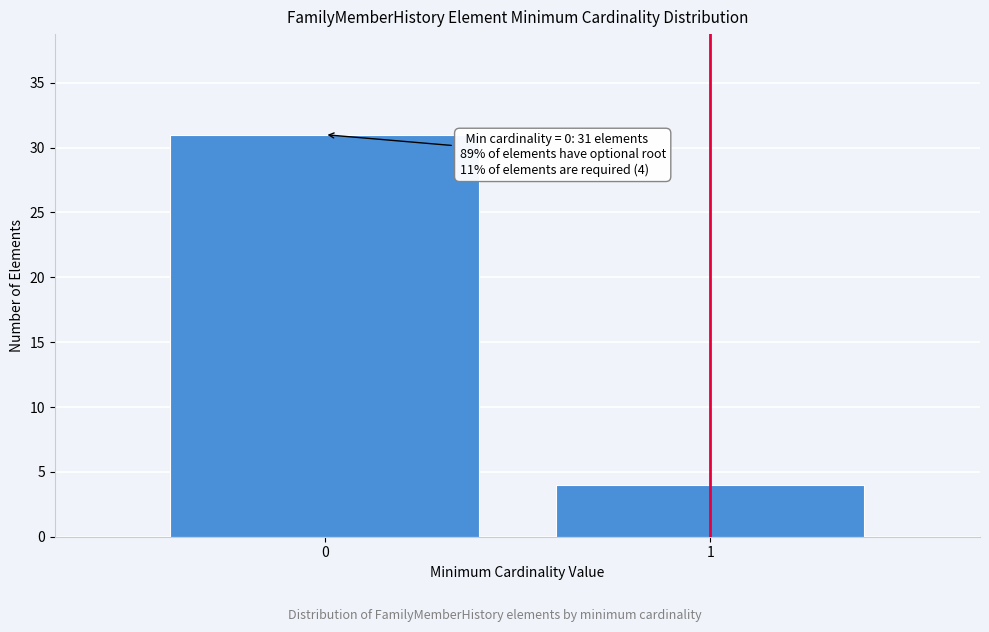

Reading right to left, extract all data points from this chart.

4	31